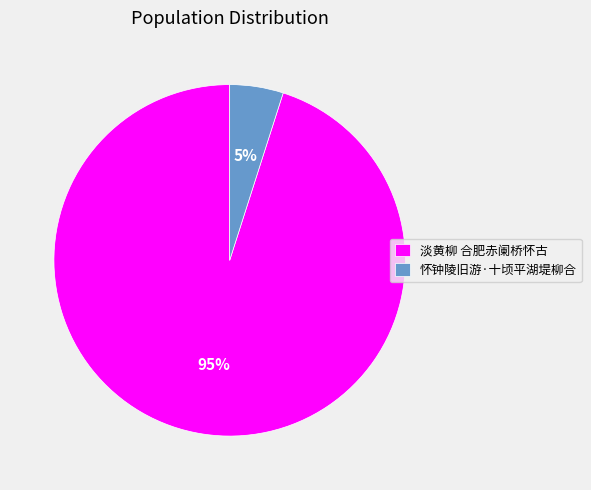

How many slices are in this pie chart?

2